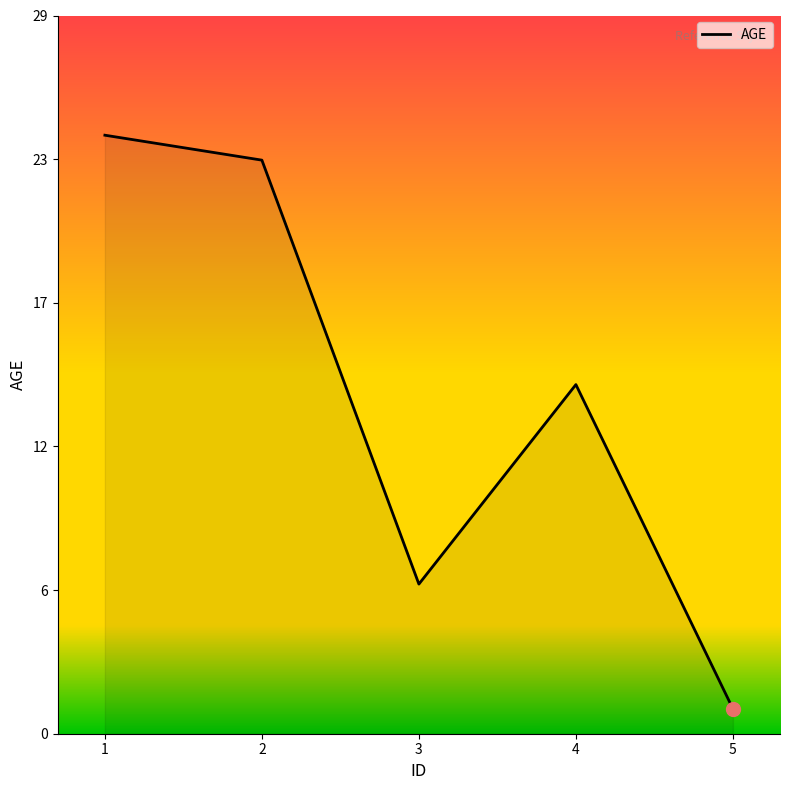

Reading left to right, list all the values displayed in this chart.

24	23	6	14	1